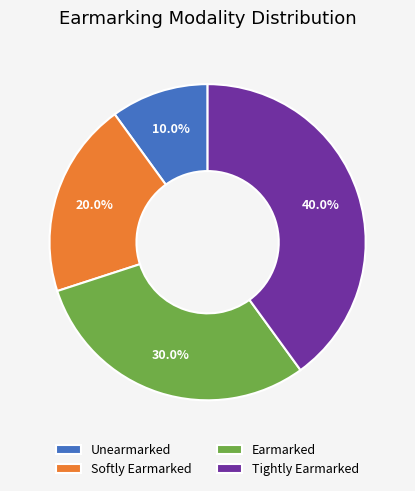

Between Tightly Earmarked and Unearmarked, which is larger?

Tightly Earmarked